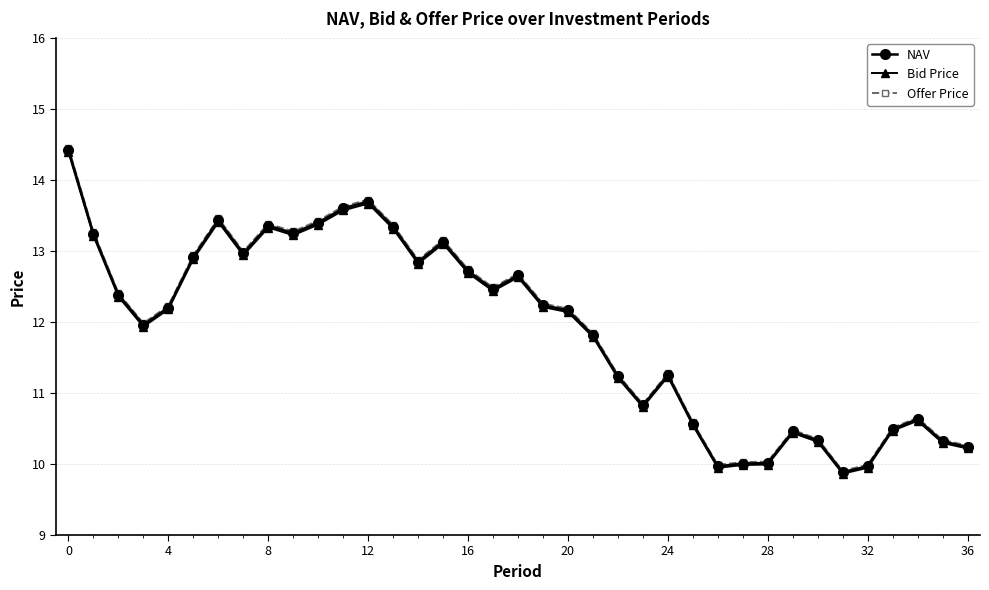

Count the number of data series in this chart.

3